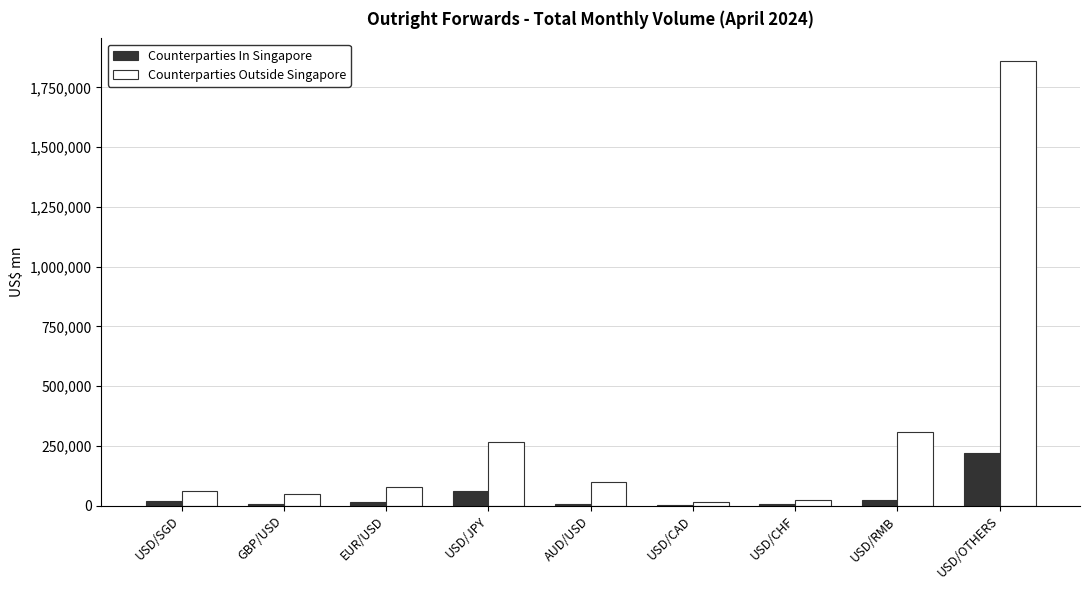

Are the bars grouped side by side (vs. stacked)?

Yes